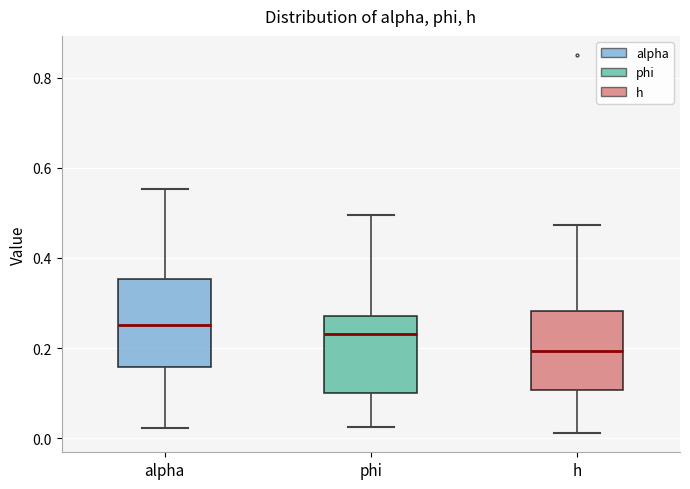

Reading left to right, read every box against the y-axis: the position of its median line, the range the box covers, and the ends of its whiskers. The values are not printed on the chart, so give them approximately, as read against the axis.

alpha: median 0.26, box 0.16 to 0.36, whiskers 0.02 to 0.56
phi: median 0.24, box 0.10 to 0.28, whiskers 0.02 to 0.50
h: median 0.20, box 0.10 to 0.28, whiskers 0.02 to 0.48